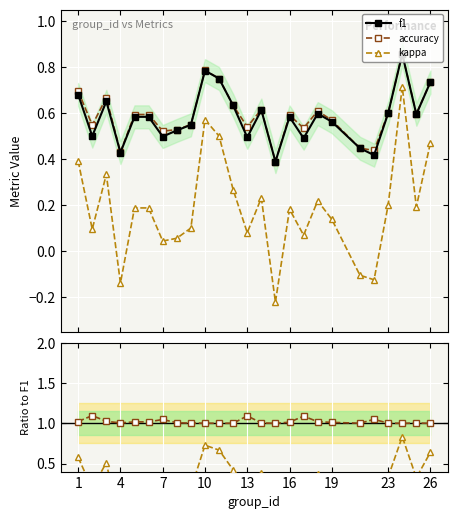

True or false: accuracy and kappa intersect in this chart.

False